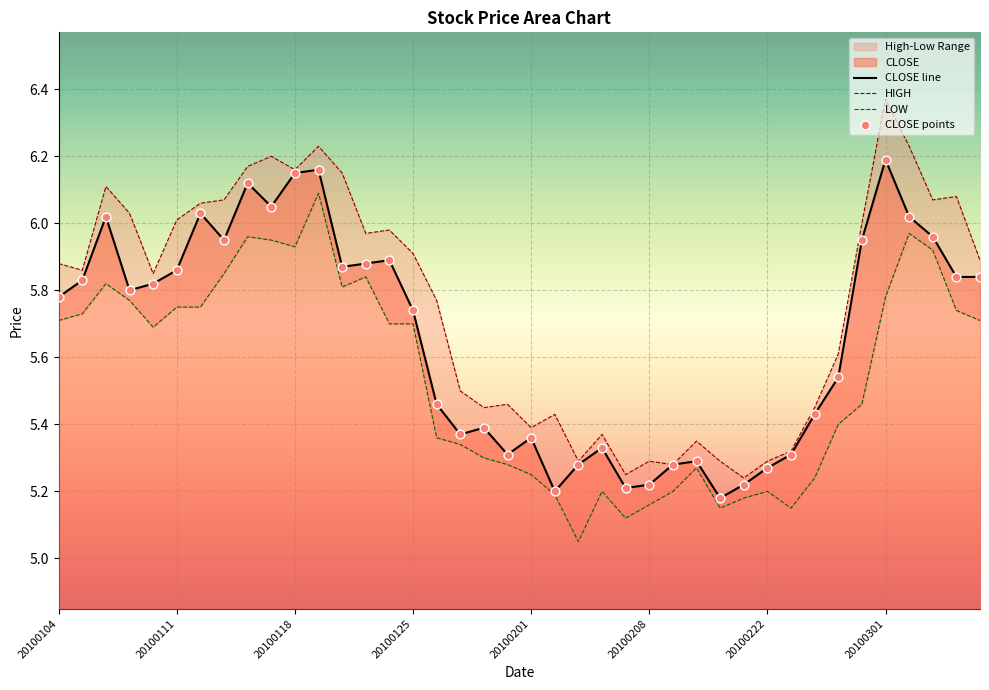

What is the ratio of the value at 20100209 to the value at 20100104?

0.9